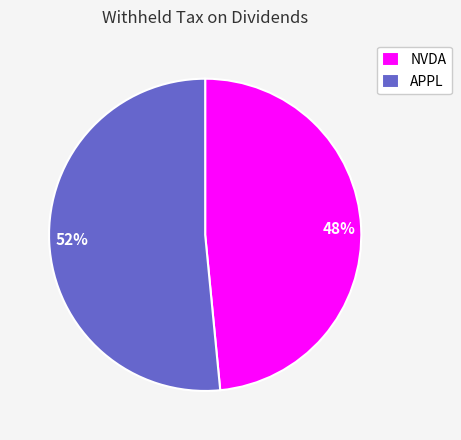

To the nearest percent, what is the average slice percentage?

50%